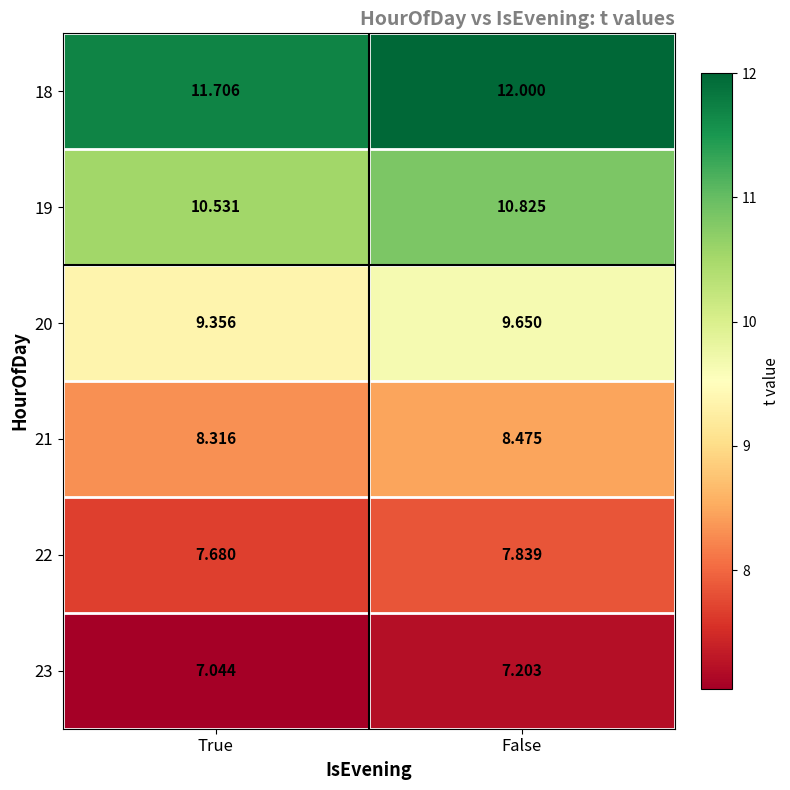

Rank the categories by 18 value from highest to lowest.

False, True